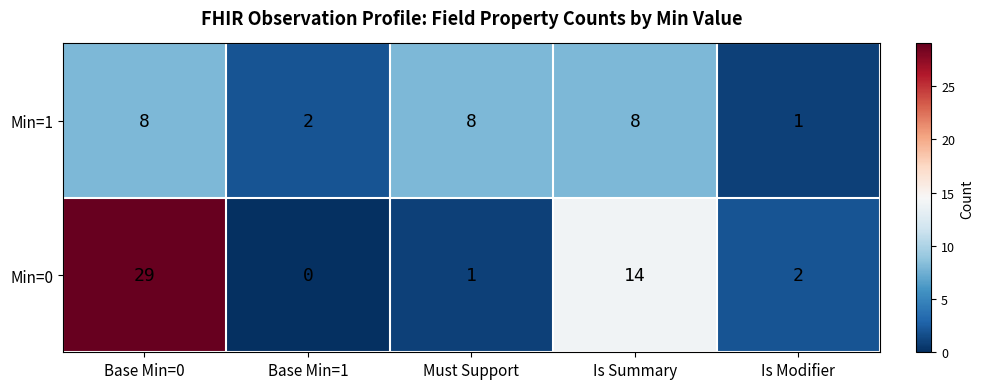

Reading left to right, what are all the values shown in this chart?

Min=1: Base Min=0=8	Base Min=1=2	Must Support=8	Is Summary=8	Is Modifier=1
Min=0: Base Min=0=29	Base Min=1=0	Must Support=1	Is Summary=14	Is Modifier=2